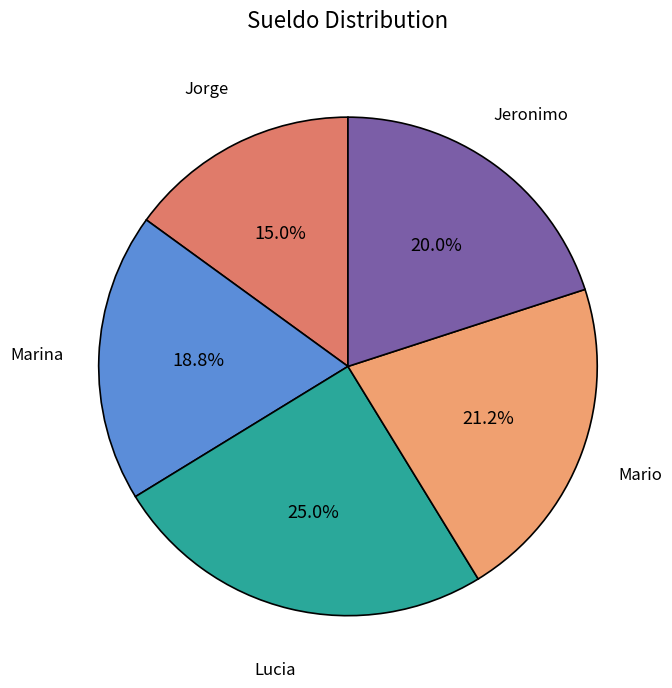

Does any single category account for the majority?

No